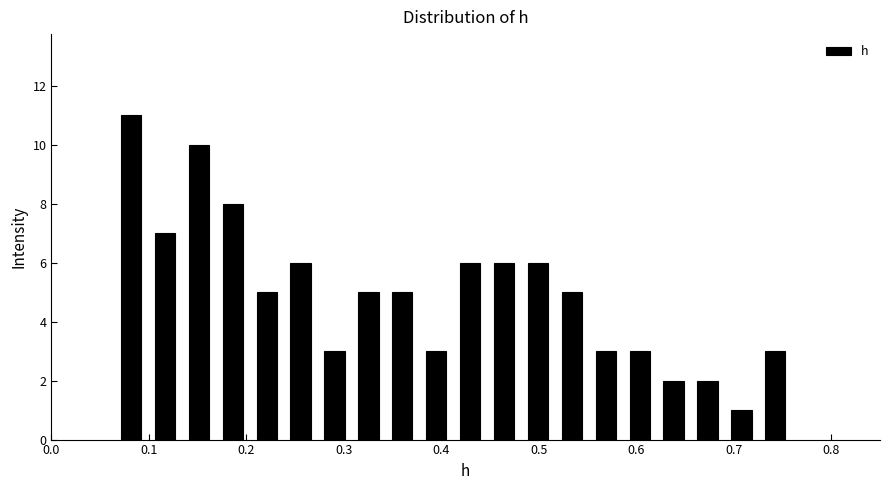

Read against the x-axis, roughly where is the centre of the tallest bar?

0.08